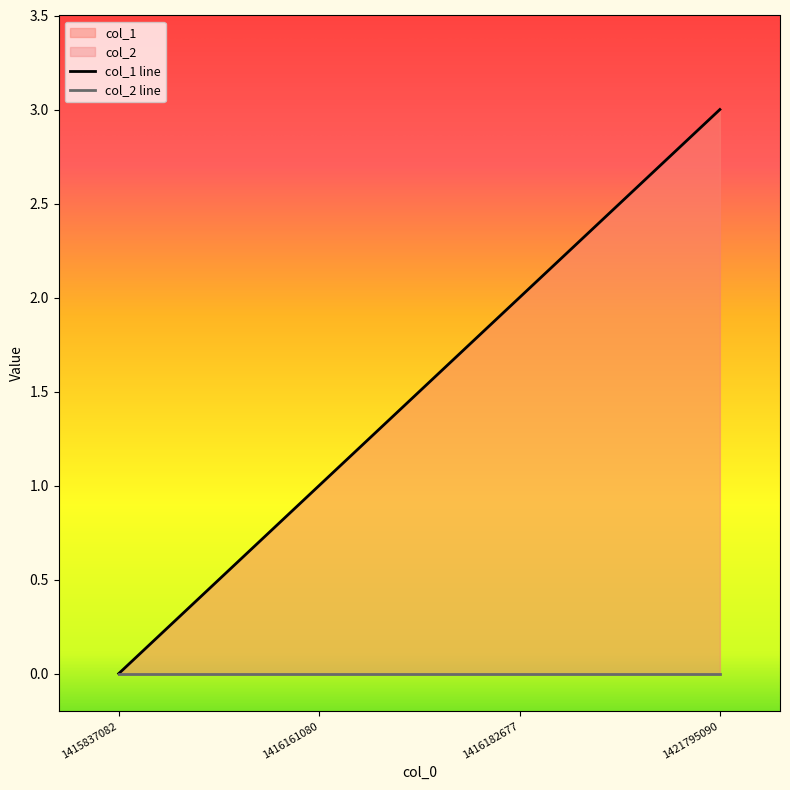

How many values are above zero?

3